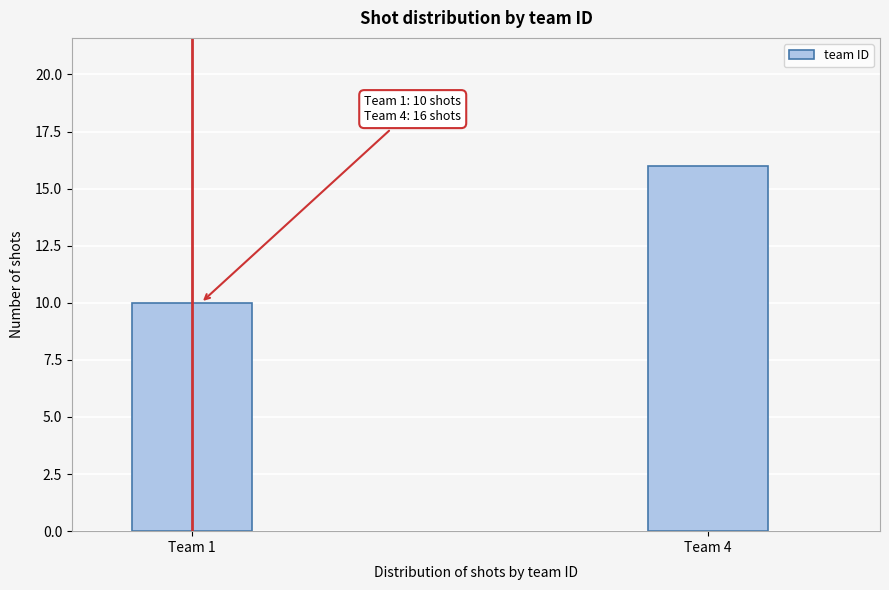

Reading right to left, transcribe all the data shown in this chart.

Team 4=16	Team 1=10